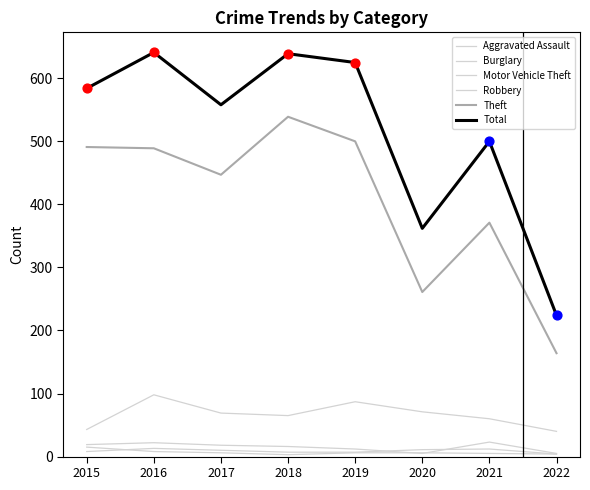

Which series has the largest total across all categories?

Total